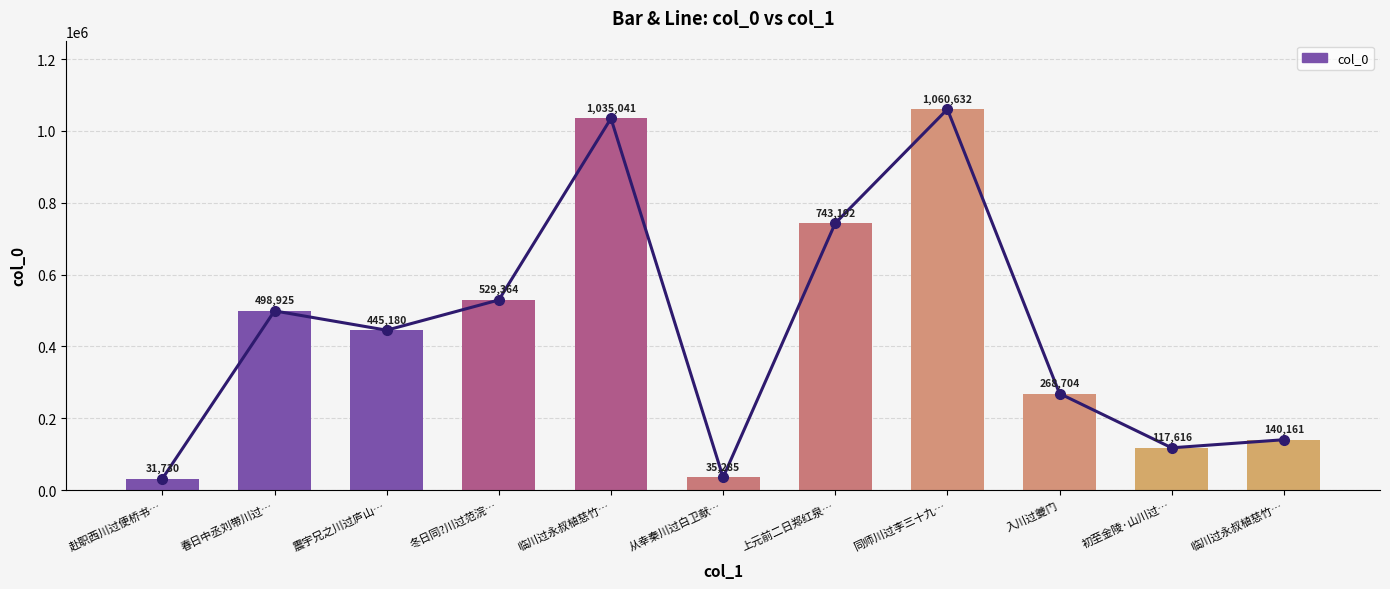

True or false: the data shows 31730 at 赴职西川过便桥书….

True